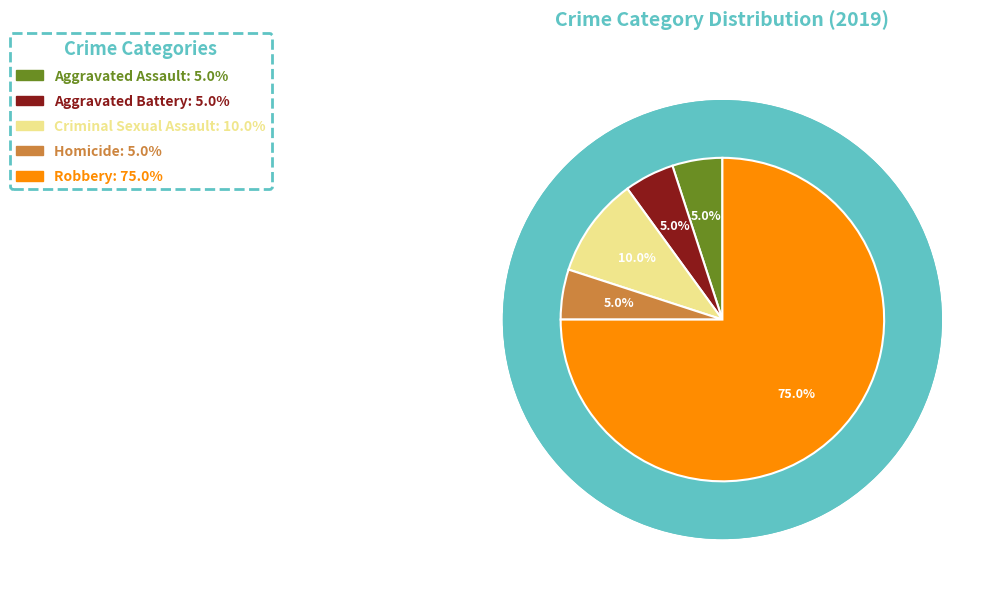

How many segments does this pie chart have?

5